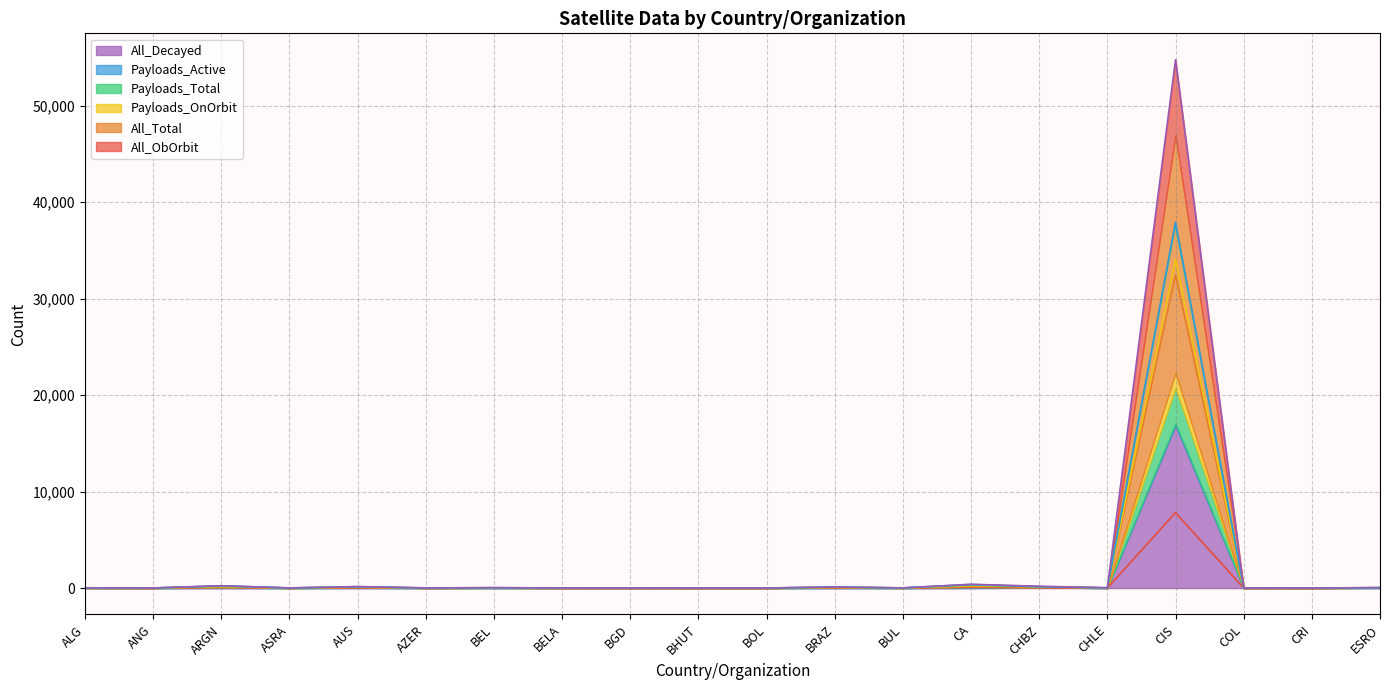

Is the value of All_Decayed at BRAZ greater than the value of Payloads_OnOrbit at CRI?

Yes